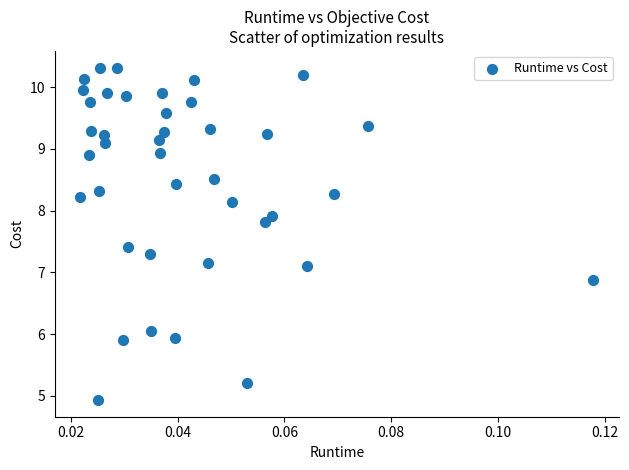

How many points are shown in the scatter plot?

40